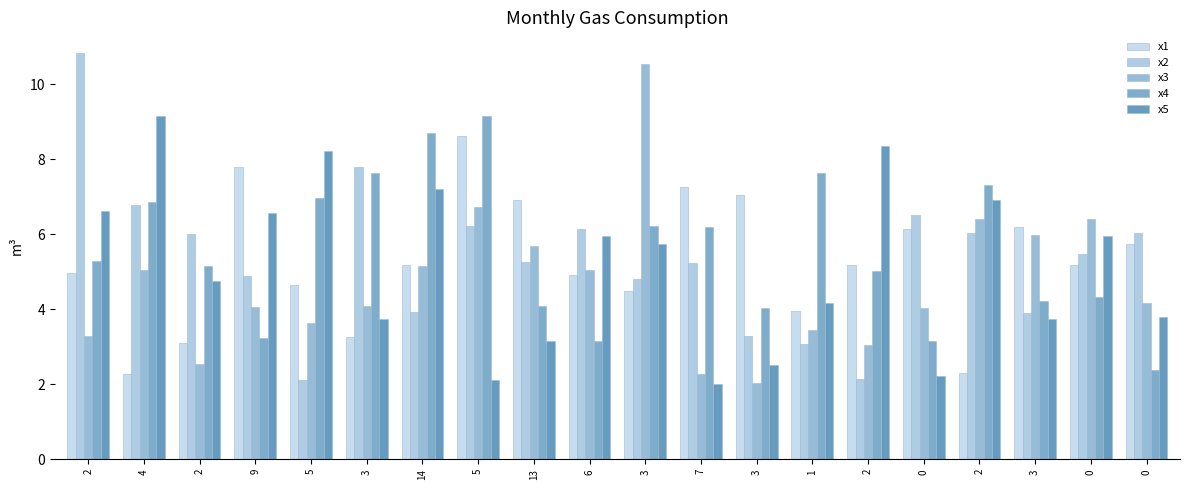

How many categories are shown in the chart?

20